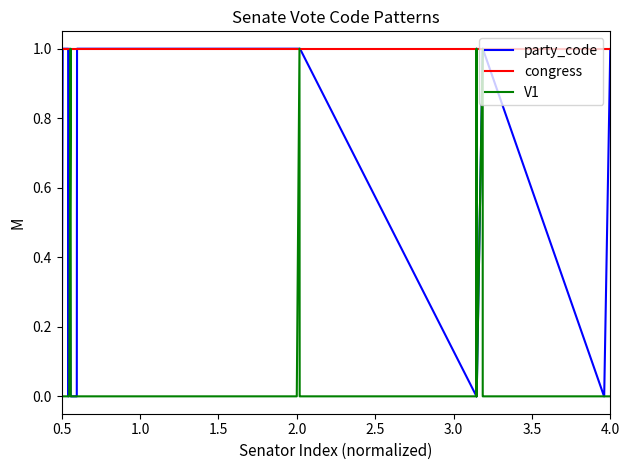

Rank the series by their average value, from lowest to highest.

V1, party_code, congress